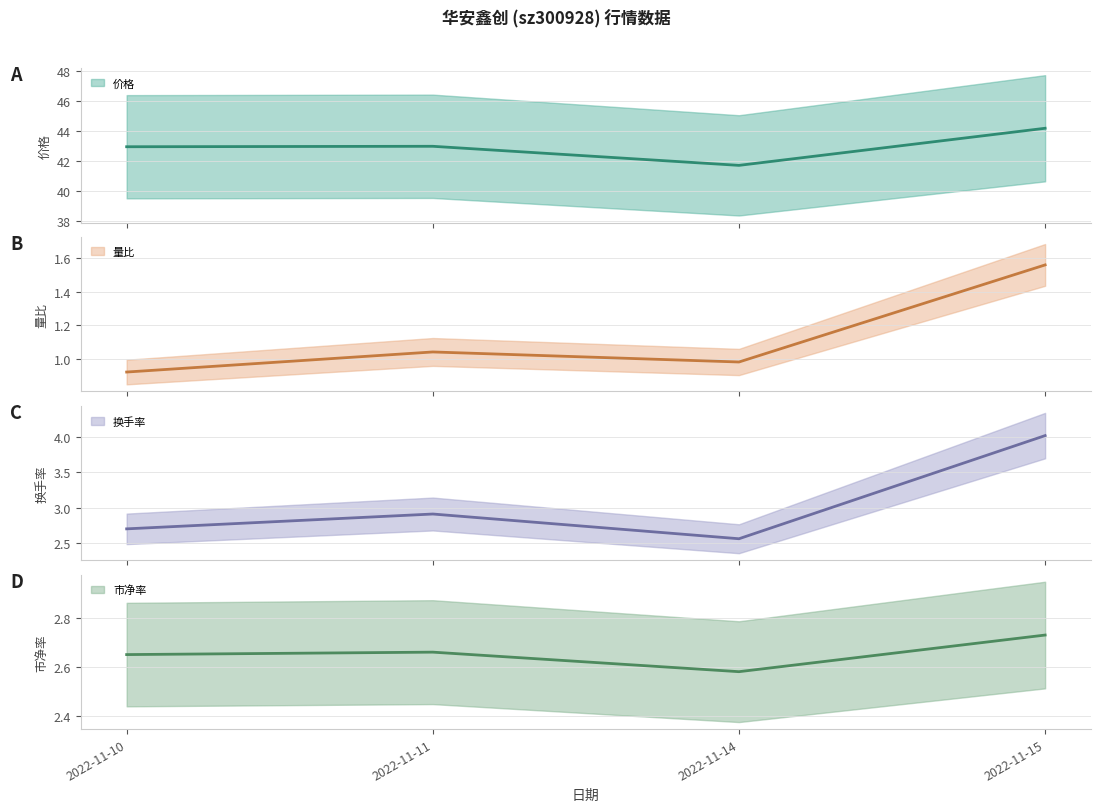

The 换手率 (中值) series shows 4.0 at 2022-11-15. True or false?

True